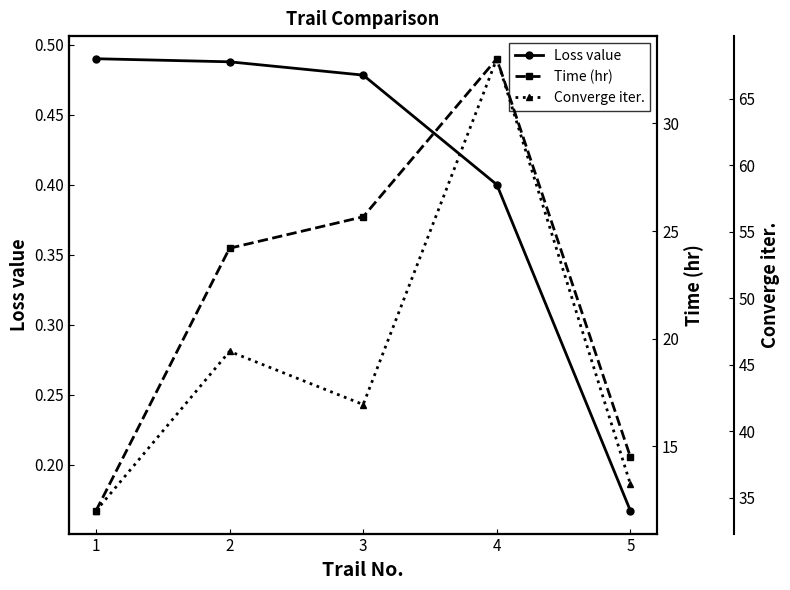

Between 2 and 5, which series saw the biggest shift?

Converge iter.